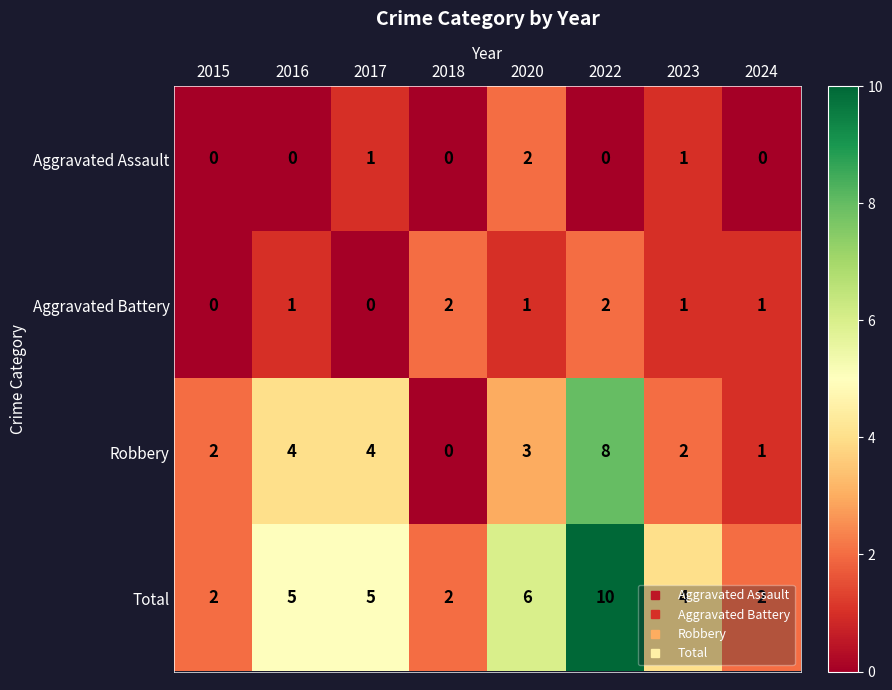

What is the sum of all Aggravated Assault values?

4